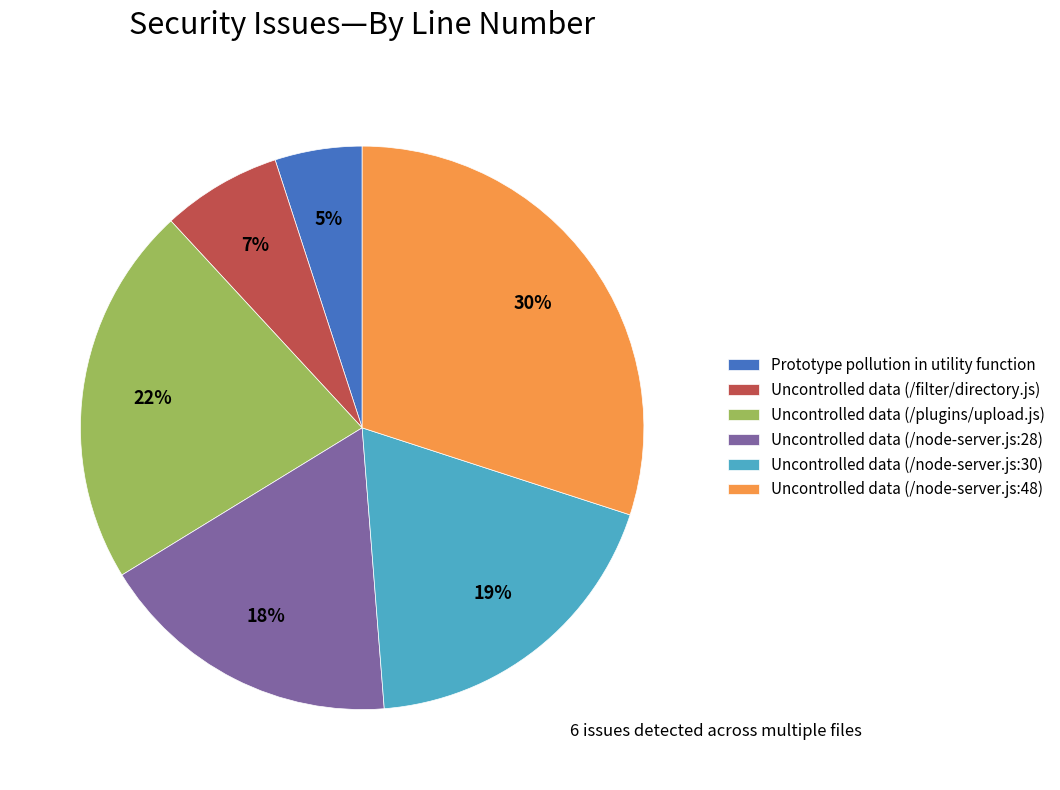

Rank the categories by value from highest to lowest.

Uncontrolled data (/node-server.js:48), Uncontrolled data (/plugins/upload.js), Uncontrolled data (/node-server.js:30), Uncontrolled data (/node-server.js:28), Uncontrolled data (/filter/directory.js), Prototype pollution in utility function